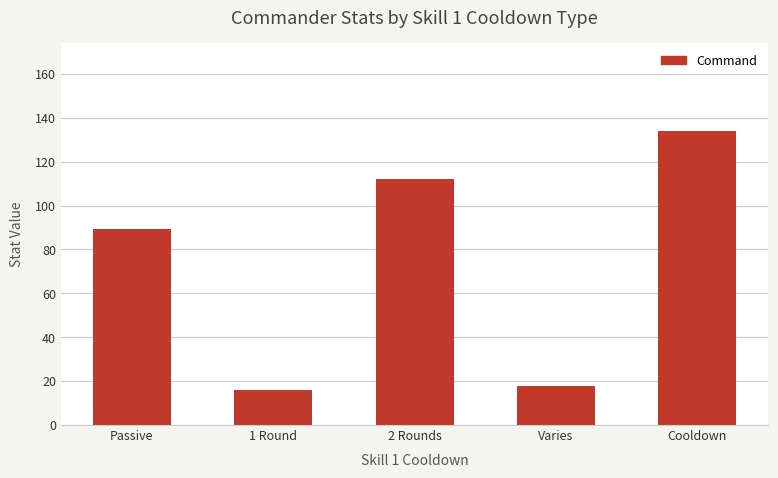

What is the smallest value displayed?

16.0